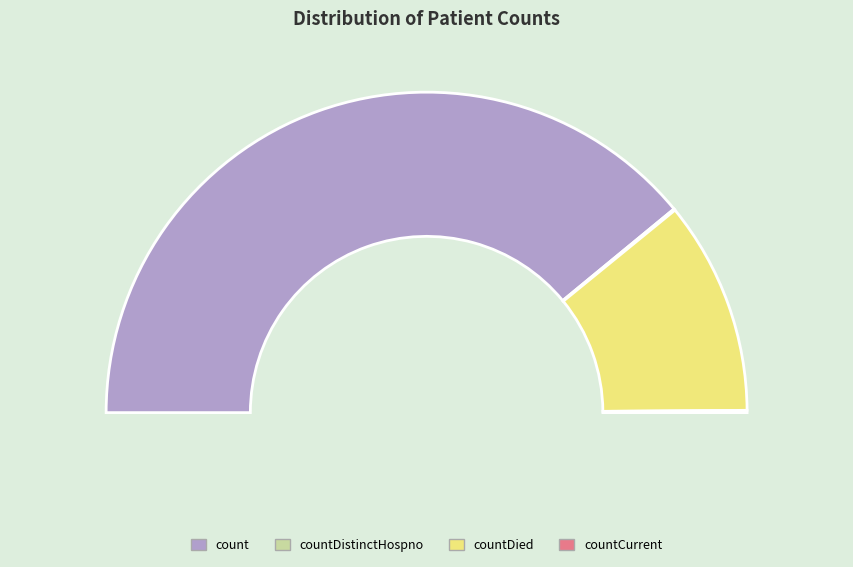

To the nearest percent, what is the combined percentage of countDied and count?

100%